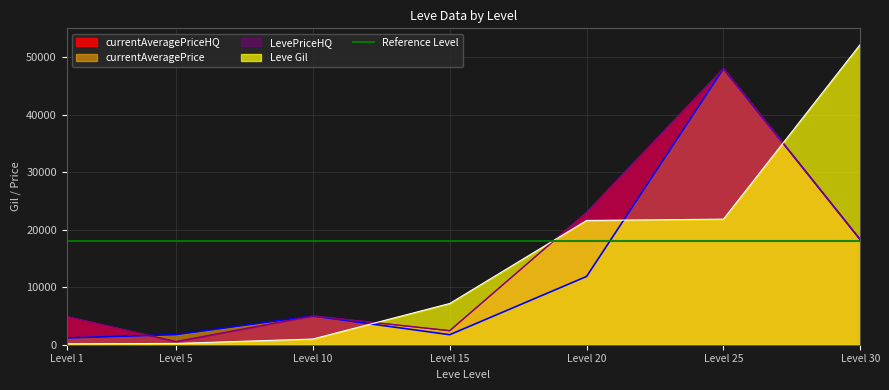

After their last crossing, which series has the higher values: Leve Gil or currentAveragePrice?

Leve Gil